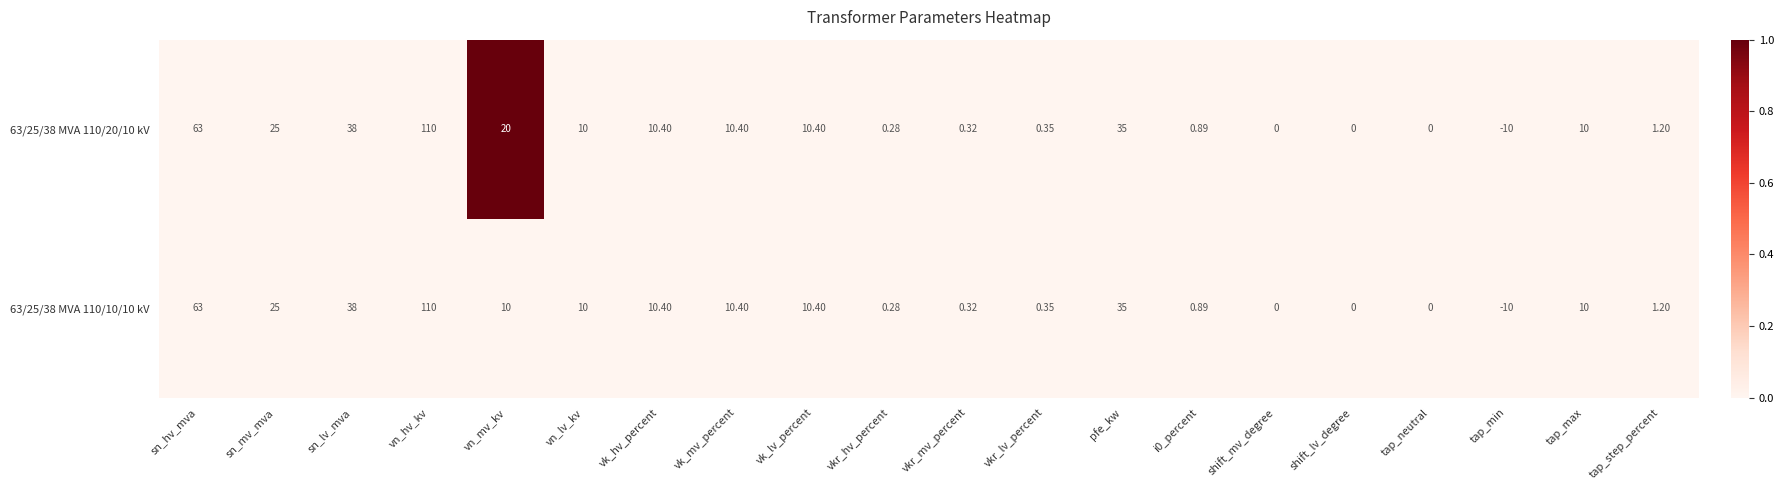

At which category is the sum across all series the highest?

vn_hv_kv